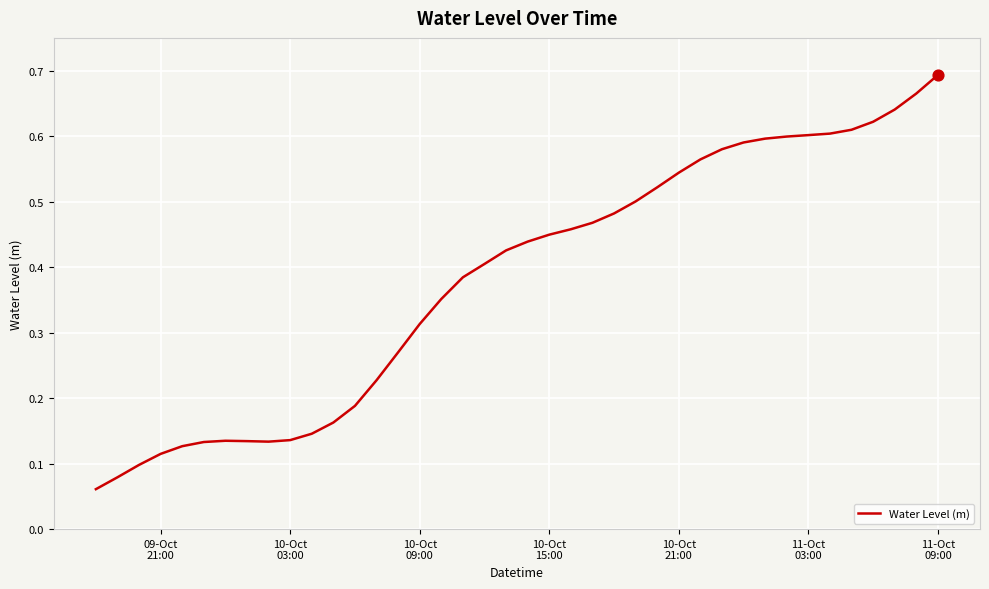

Is this an area chart (filled region under the line)?

No